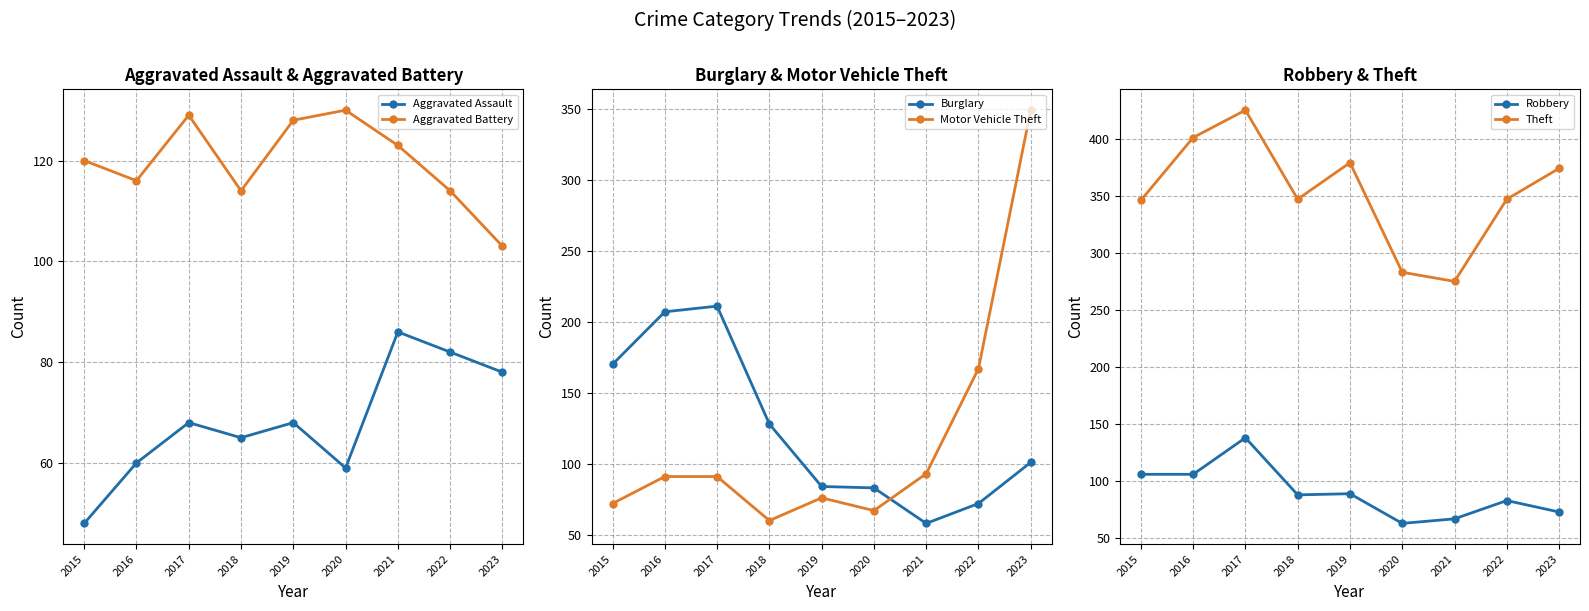

What is the difference between the maximum and minimum values in the Robbery series?

75